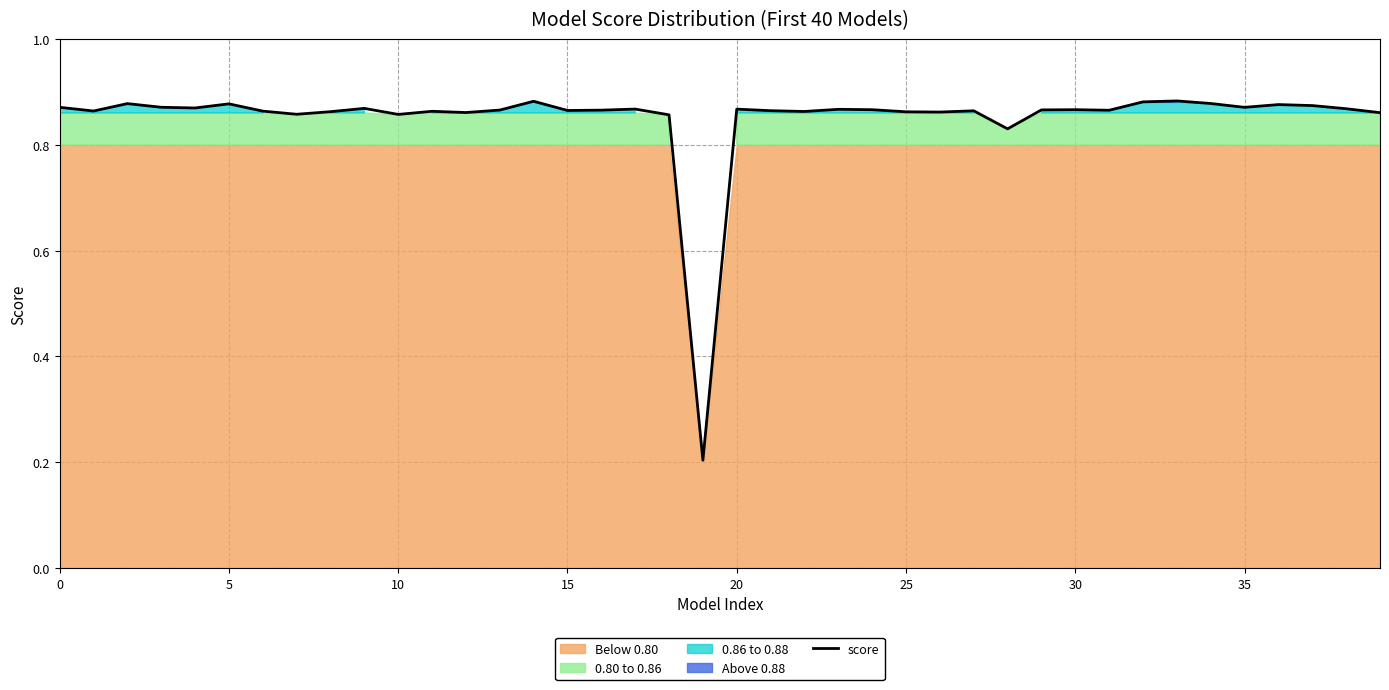

The value of score at 15 is 0.4. True or false?

False